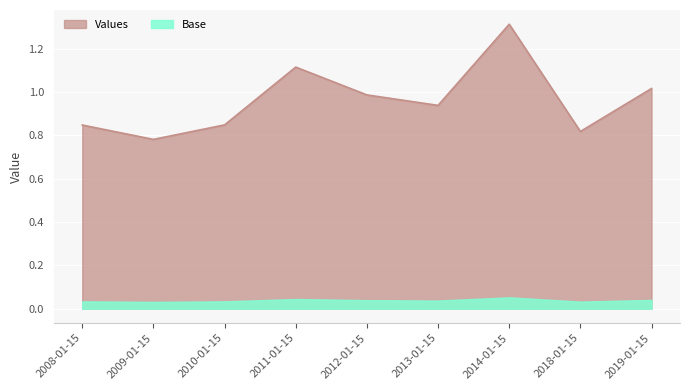

What is the value of the 7th point from the left?

1.3